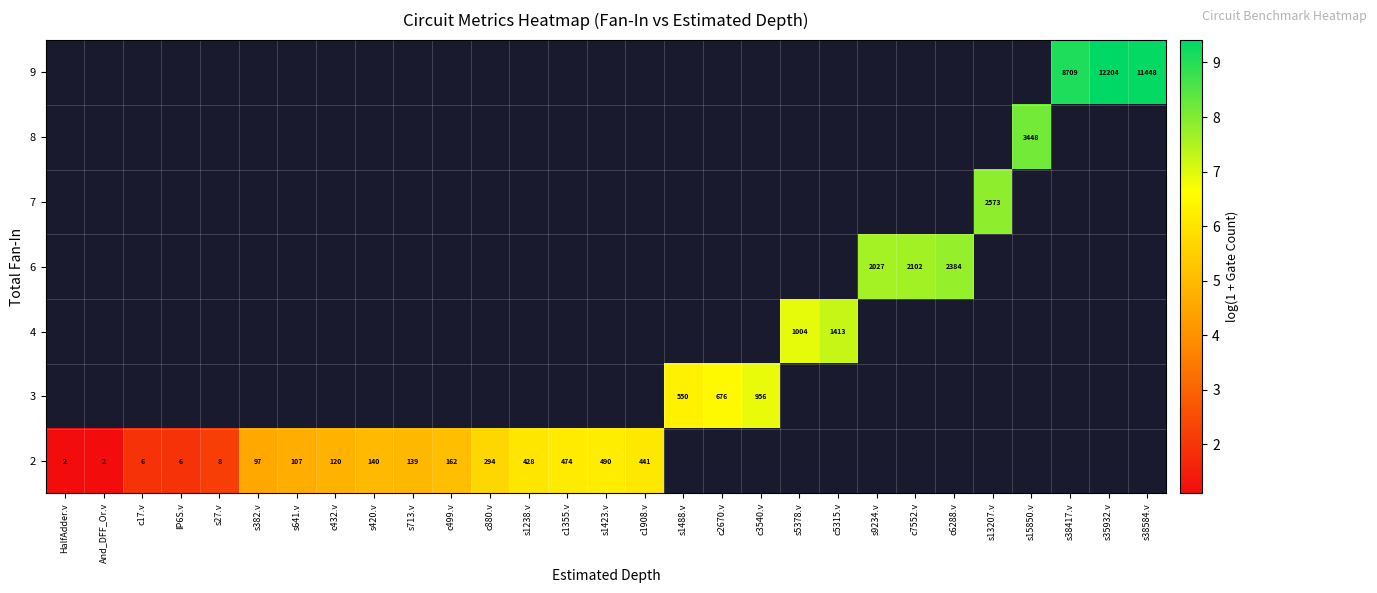

At which label does 2 first exceed 6?

s1238.v